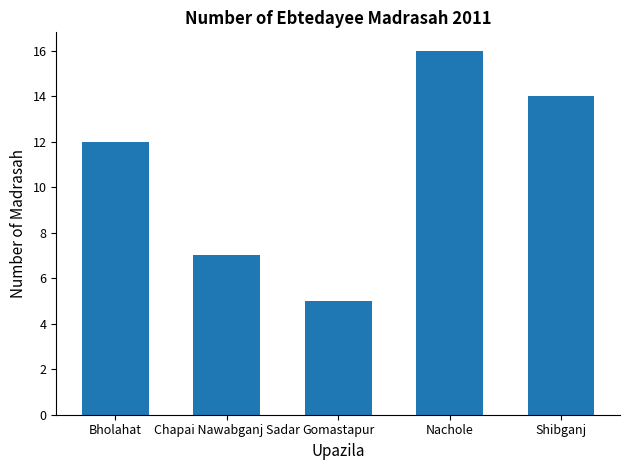

Which has a higher value, Chapai Nawabganj Sadar or Gomastapur?

Chapai Nawabganj Sadar